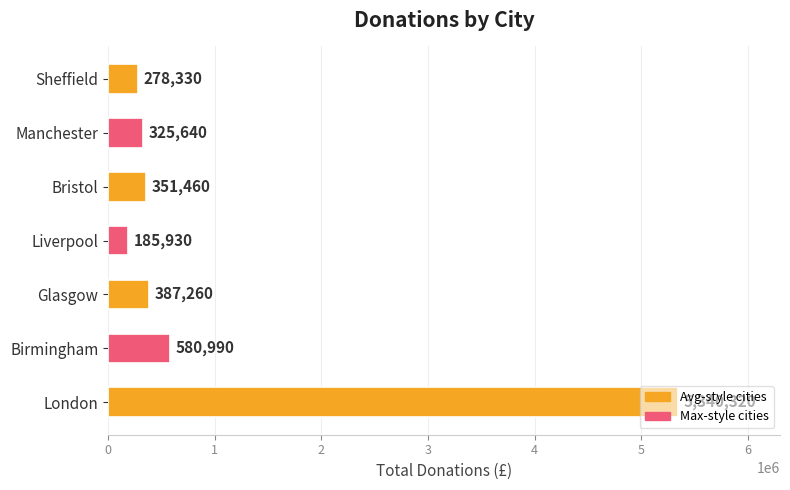

The value at Glasgow is 387260. True or false?

True